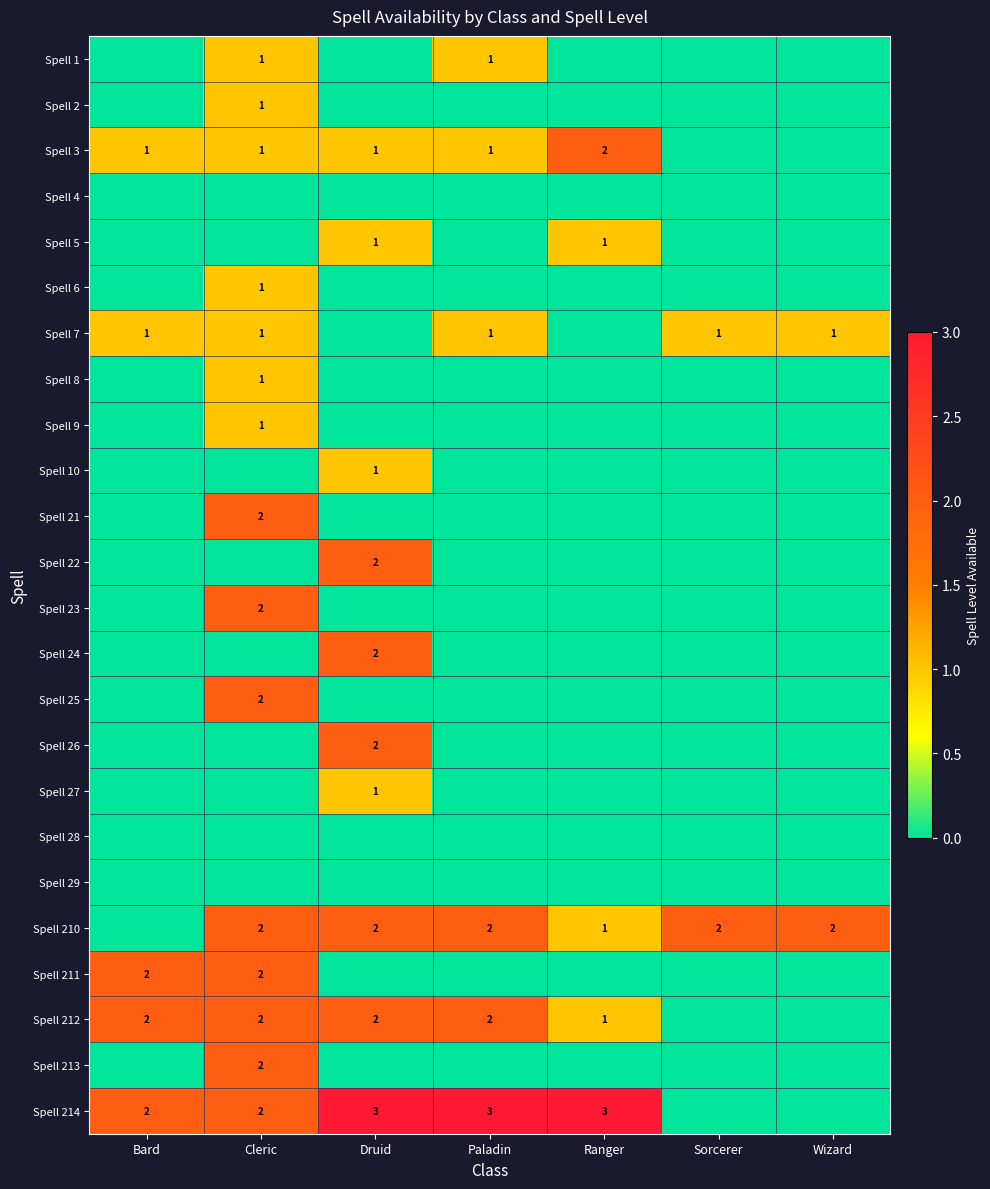

The Spell 6 series shows 0 at Cleric. True or false?

False